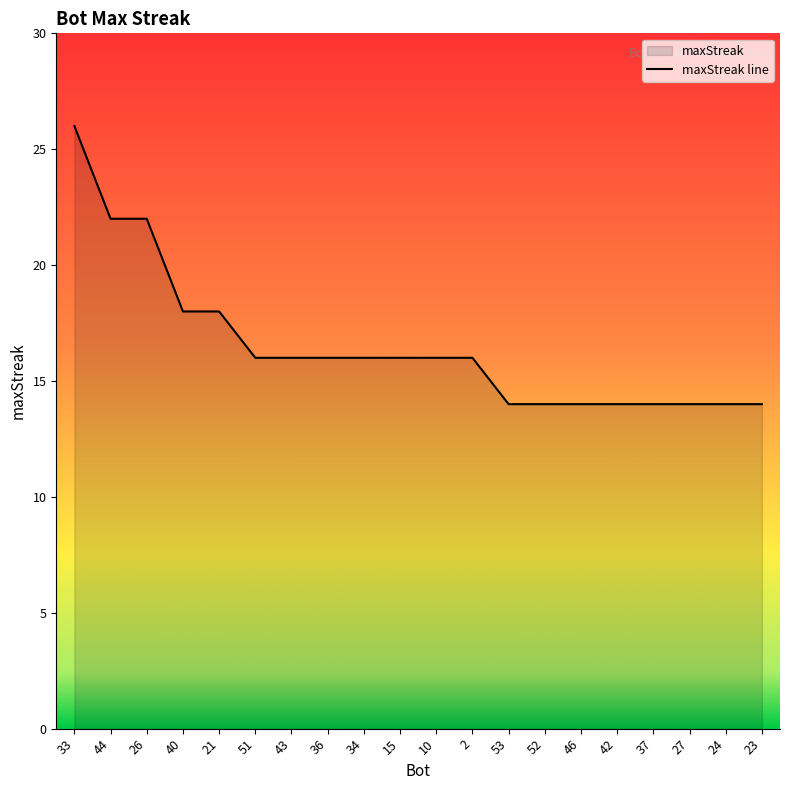

How many data points are less than 16?

8